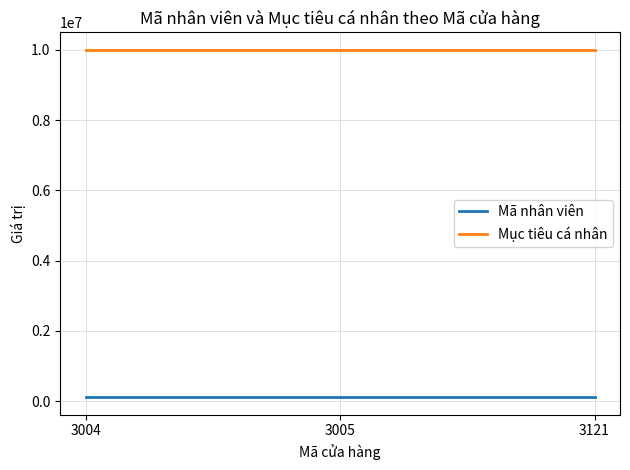

The value of Mục tiêu cá nhân at 3004 is 16932249. True or false?

False